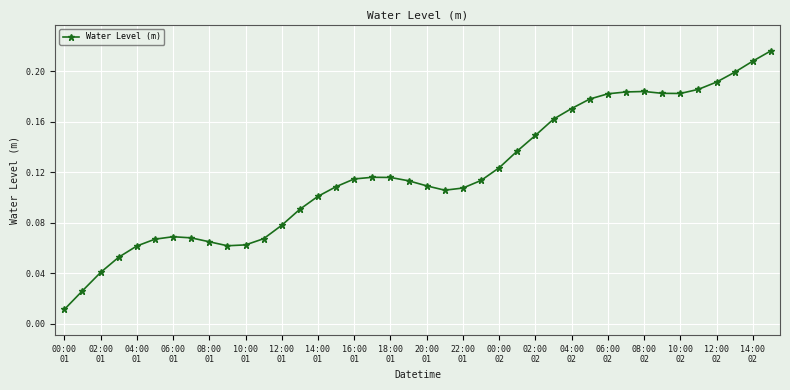

True or false: there are more than 0 points higher than both neighbors.

True